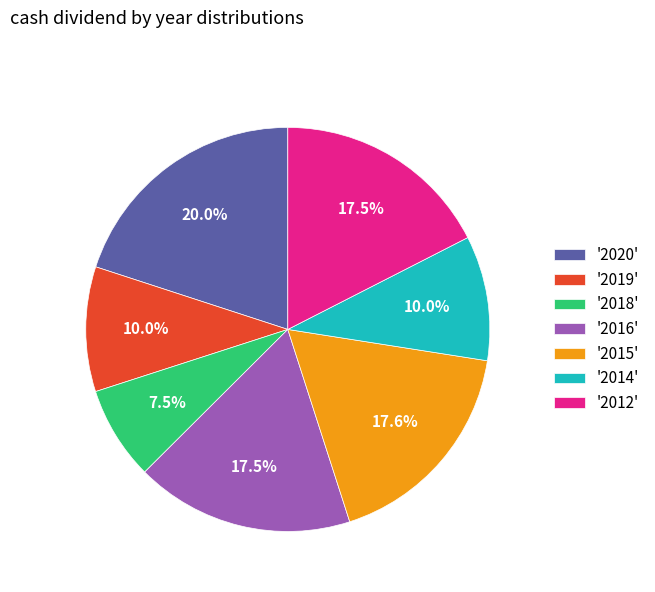

How many segments does this pie chart have?

7